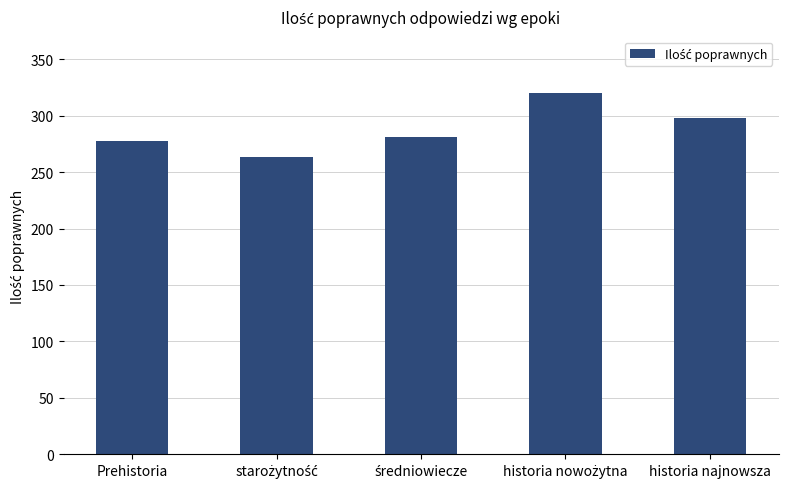

Approximately how many times larger is the value at Prehistoria compared to historia najnowsza?

0.9